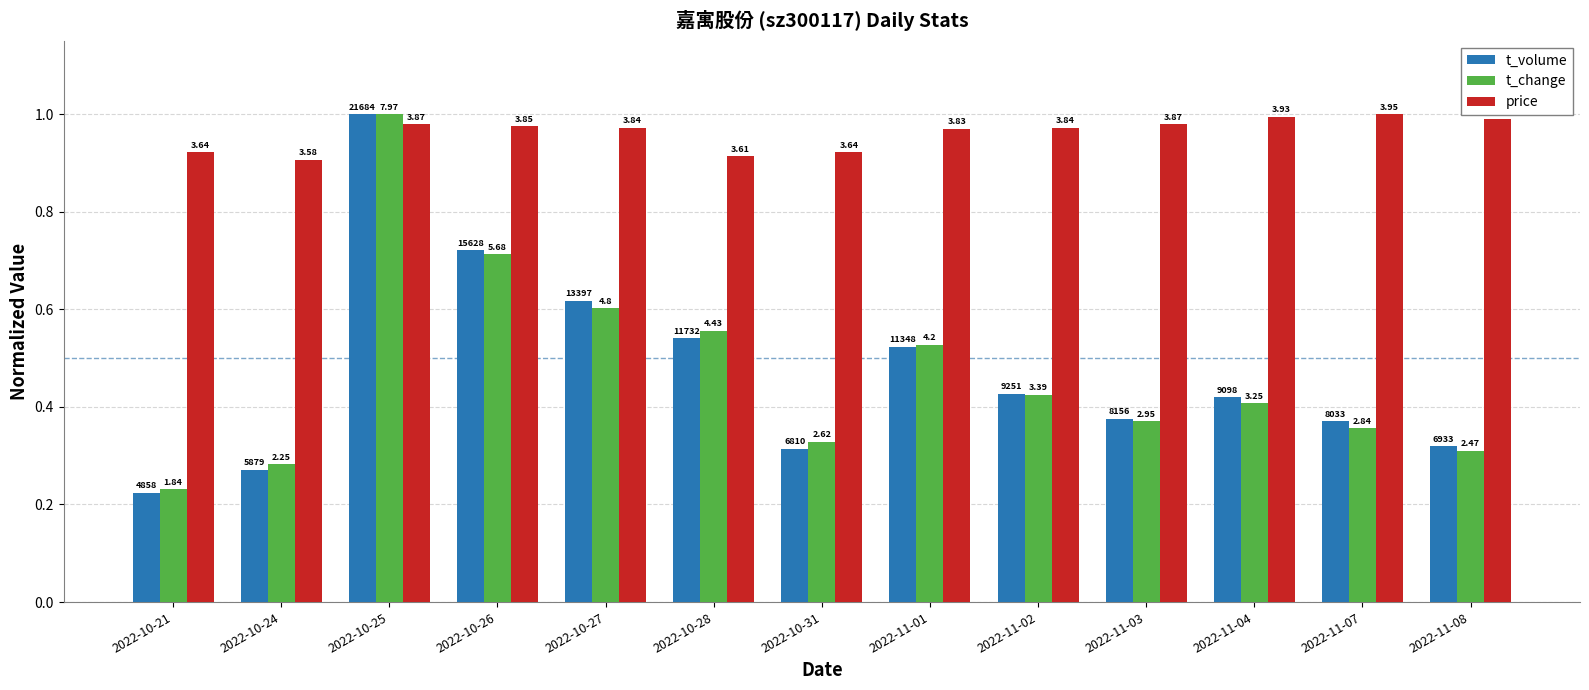

How many bars are there in each group?

3